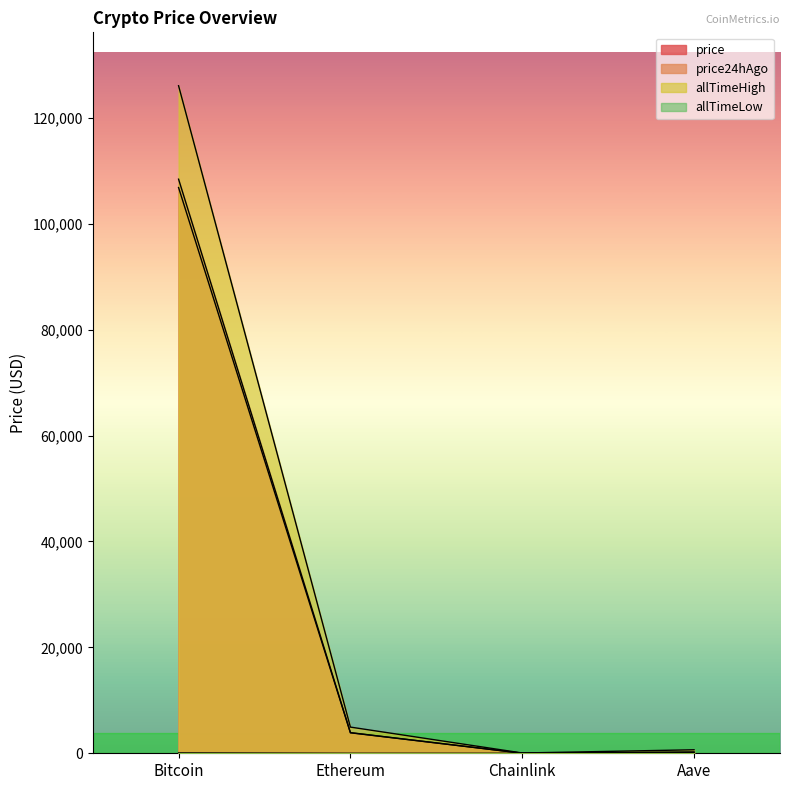

What are all the series names shown in the legend?

price, price24hAgo, allTimeHigh, allTimeLow